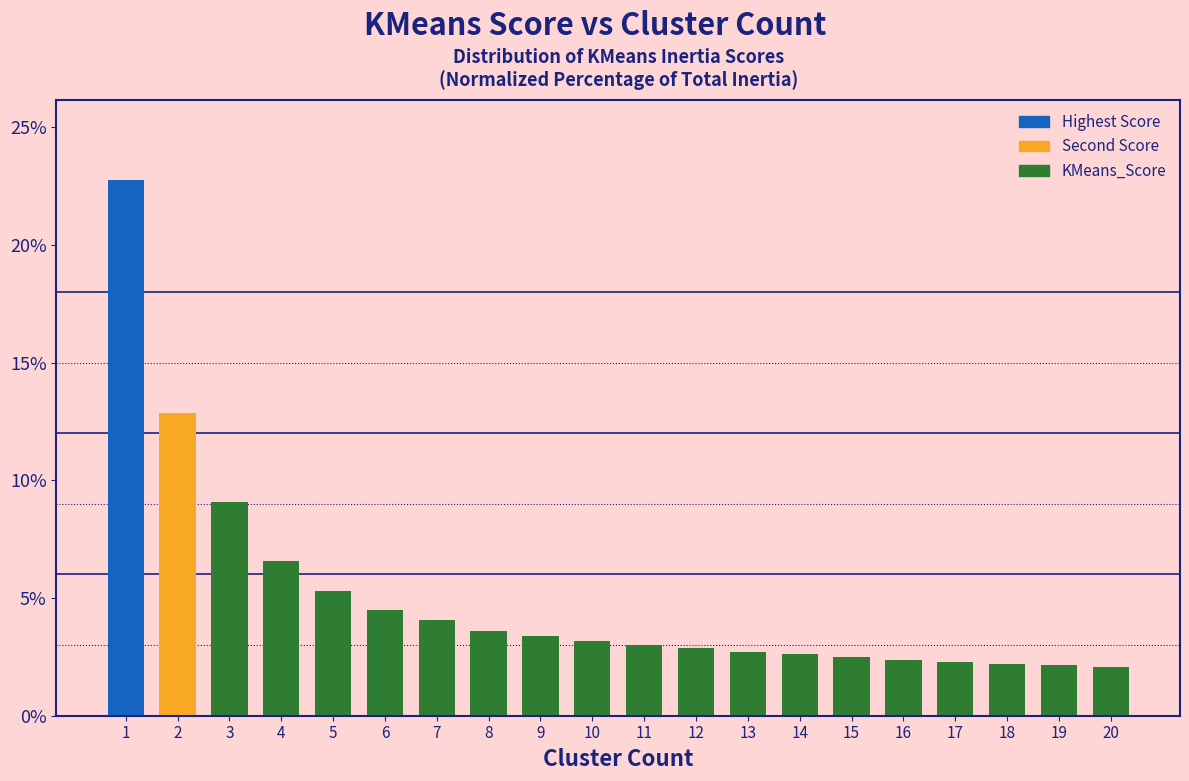

What is the change in value from 3 to 7?

-5.0